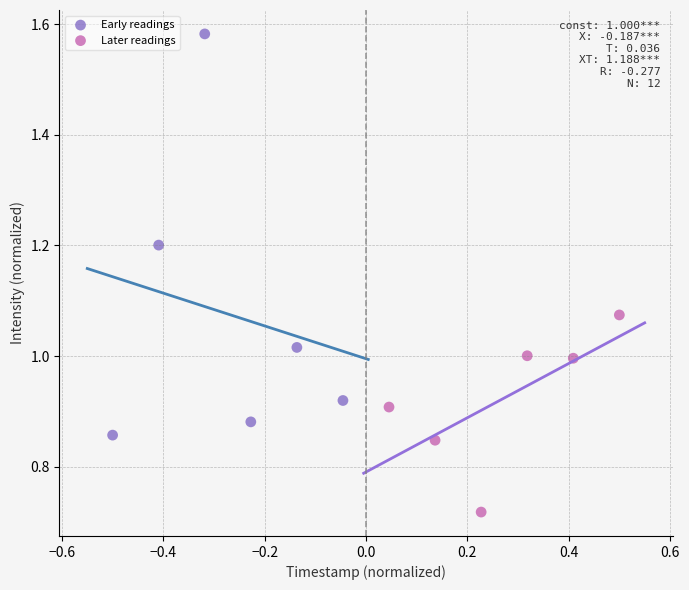

Which series has the widest spread of Y values?

Early readings